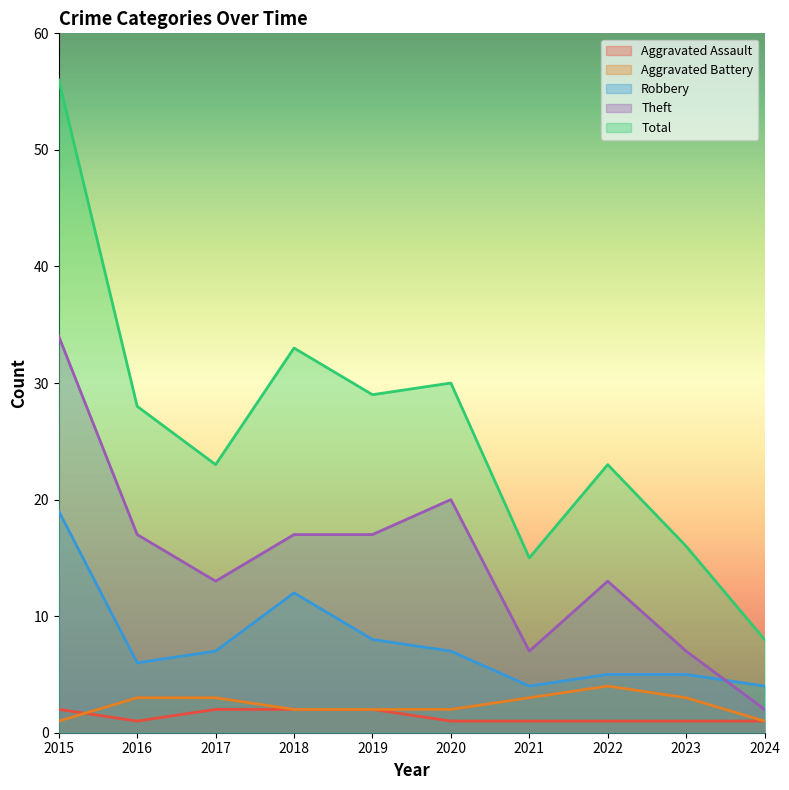

What is the average value of the Total series?

26